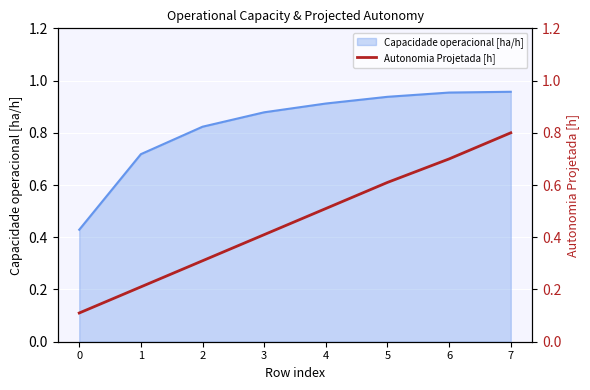

Reading left to right, what are all the values shown in this chart?

0.1	0.2	0.3	0.4	0.5	0.6	0.7	0.8